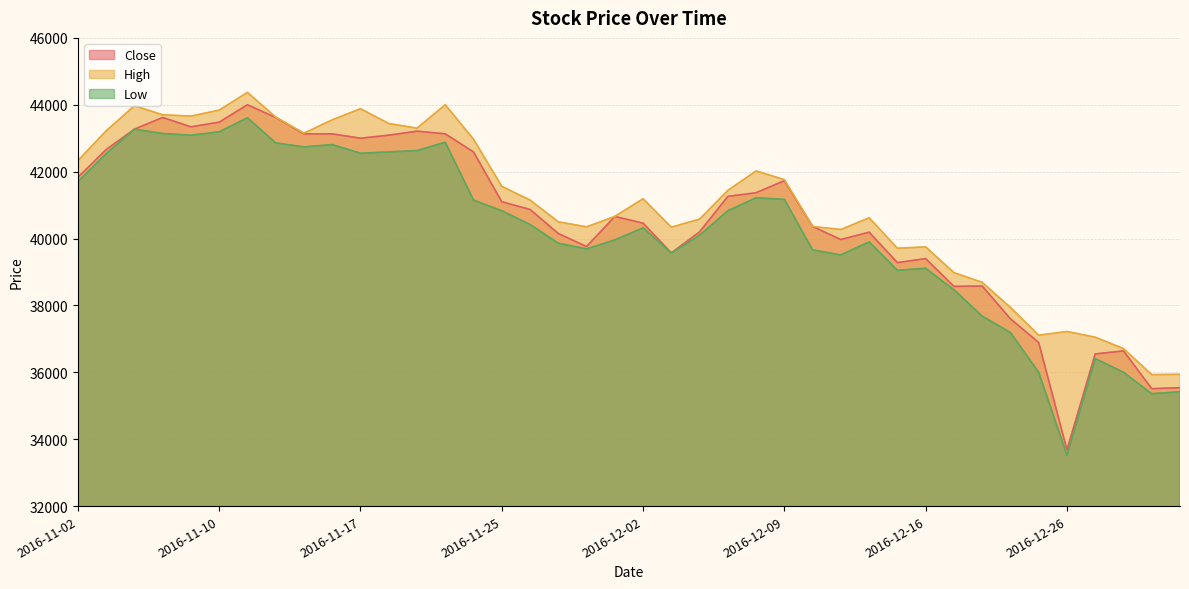

True or false: Low has more than 2 points higher than both neighbors.

True